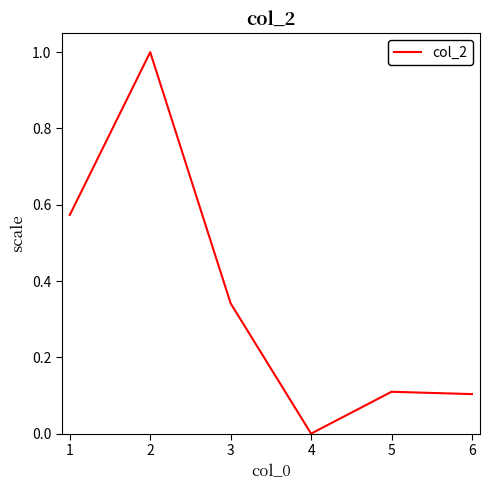

How many values exceed 0?

5